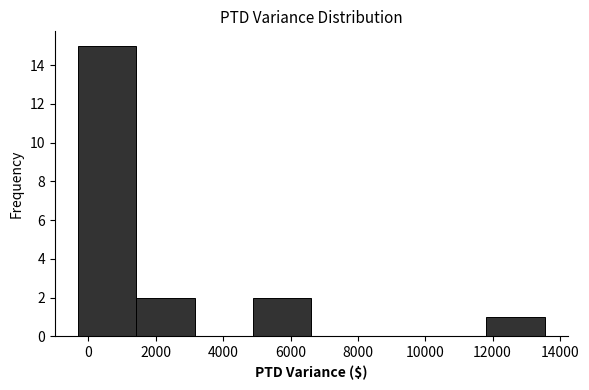

What is the height of the bar covering 11800 to 13600 on the x-axis? Neither the bar edges nor the heights are printed on the chart, so give them approximately, as read against the axes.

1